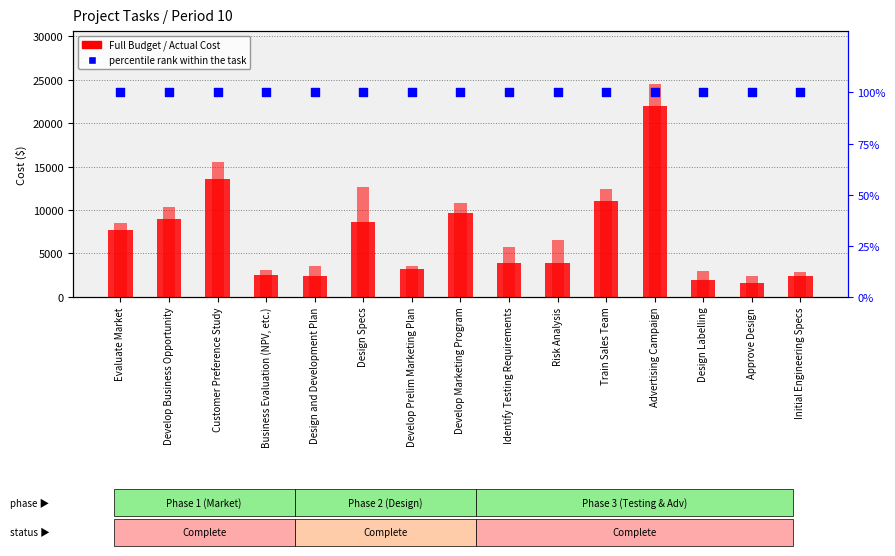

What are all the series names shown in the legend?

Full Budget, Actual Cost, percentile rank within the task